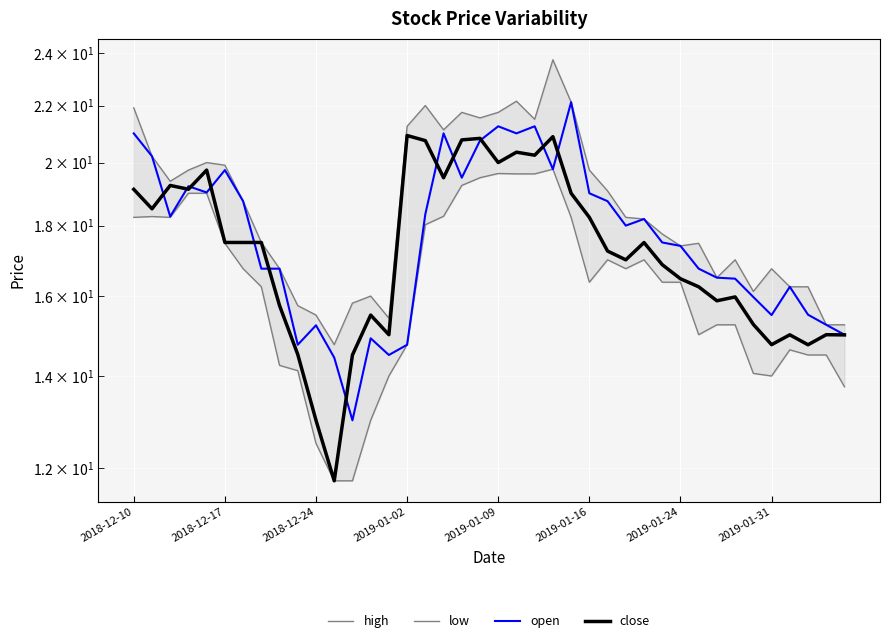

What are all the series names shown in the legend?

high, low, open, close